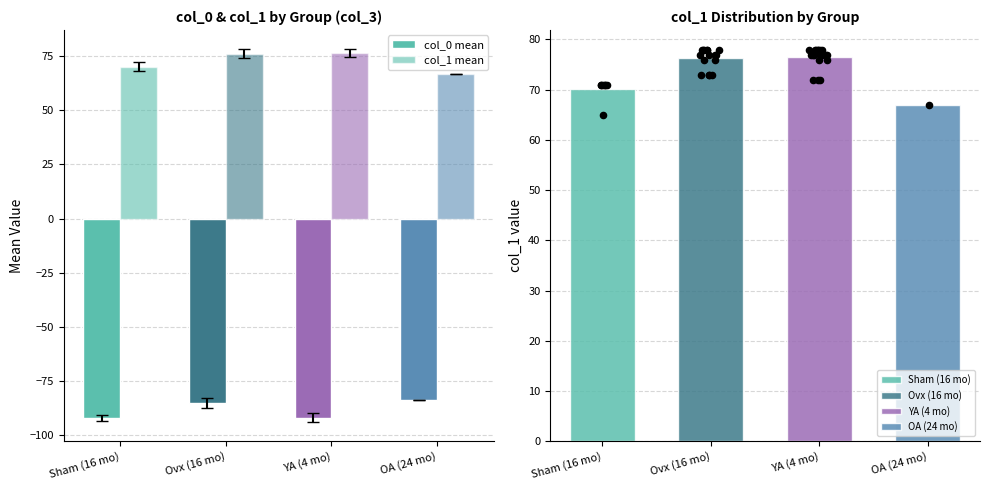

Which series has the largest total across all categories?

col_1 mean